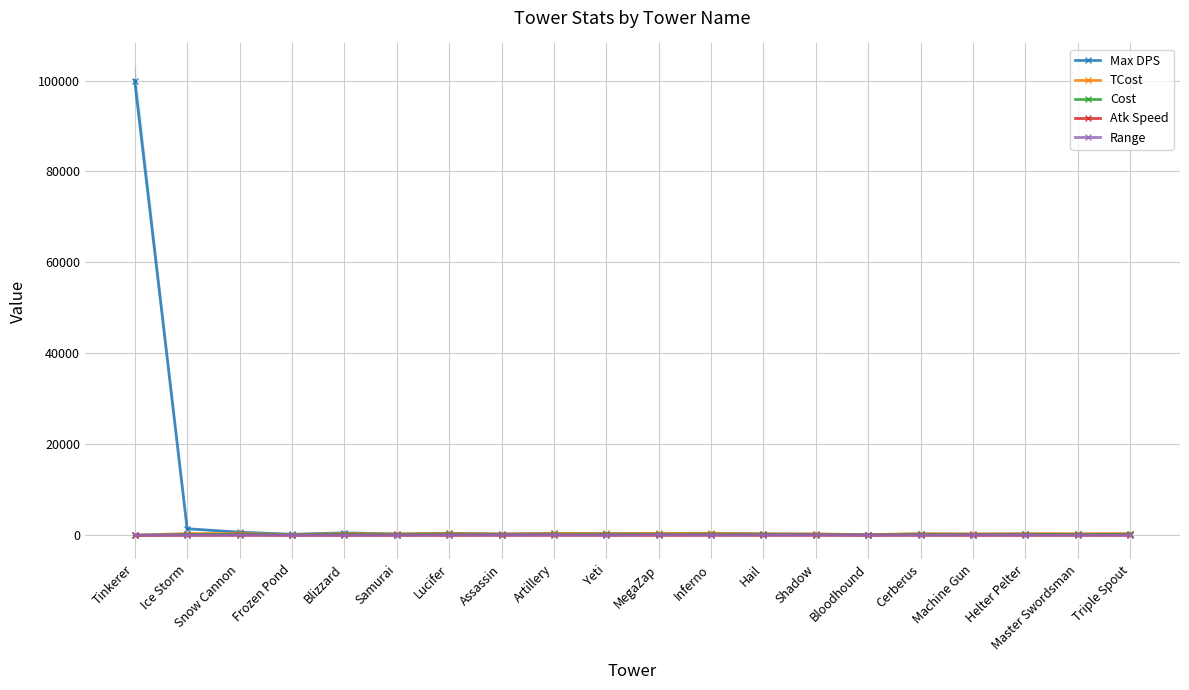

Rank the series at Hail from lowest to highest value.

Atk Speed, Range, Cost, Max DPS, TCost